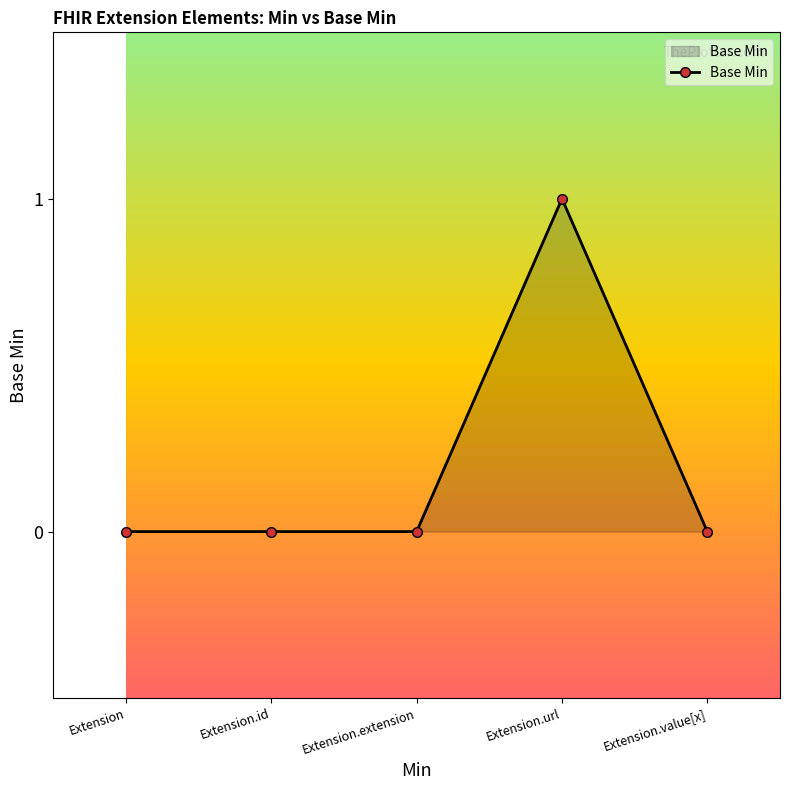

Is it true that the value at Extension is 0?

True